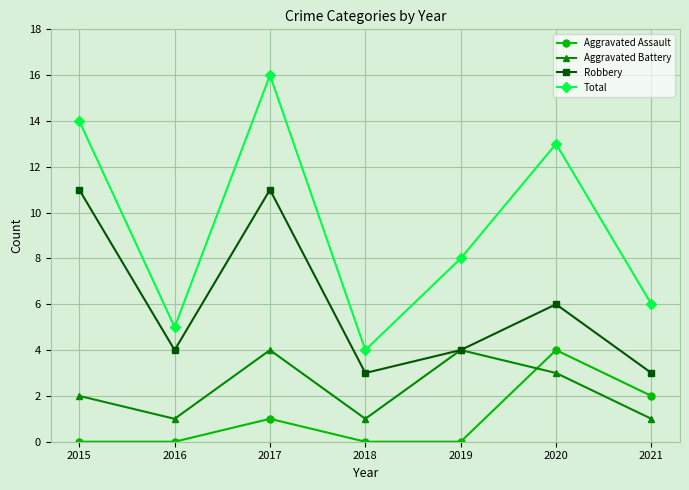

True or false: Robbery and Aggravated Assault intersect in this chart.

False